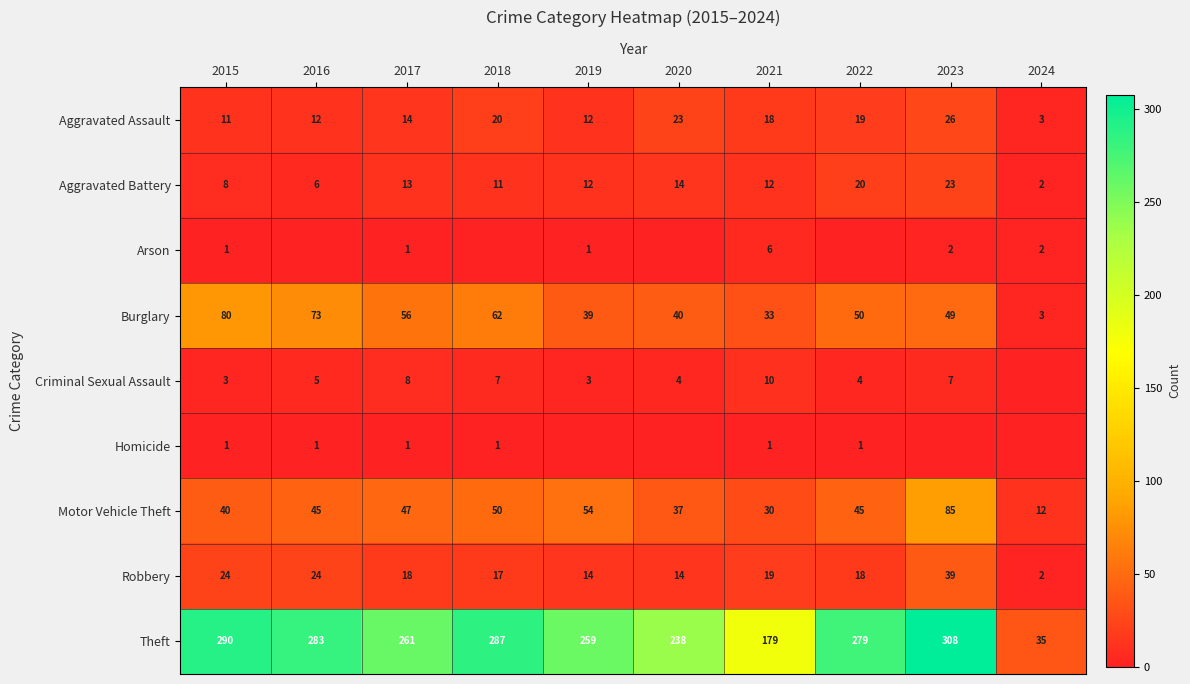

At 2021, list the series in order from largest to smallest.

Theft, Burglary, Motor Vehicle Theft, Robbery, Aggravated Assault, Aggravated Battery, Criminal Sexual Assault, Arson, Homicide